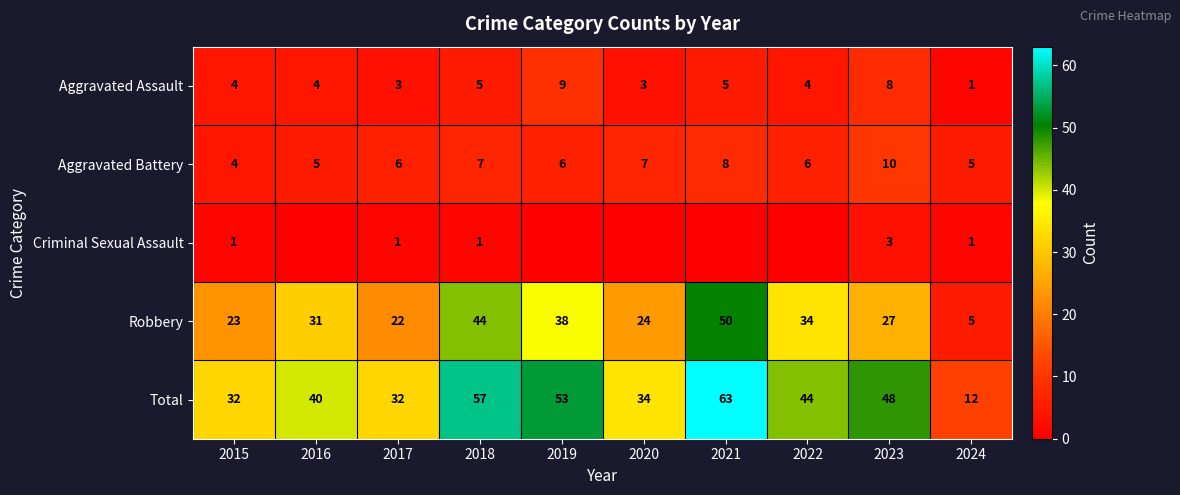

Rank the series at 2023 from lowest to highest value.

Criminal Sexual Assault, Aggravated Assault, Aggravated Battery, Robbery, Total